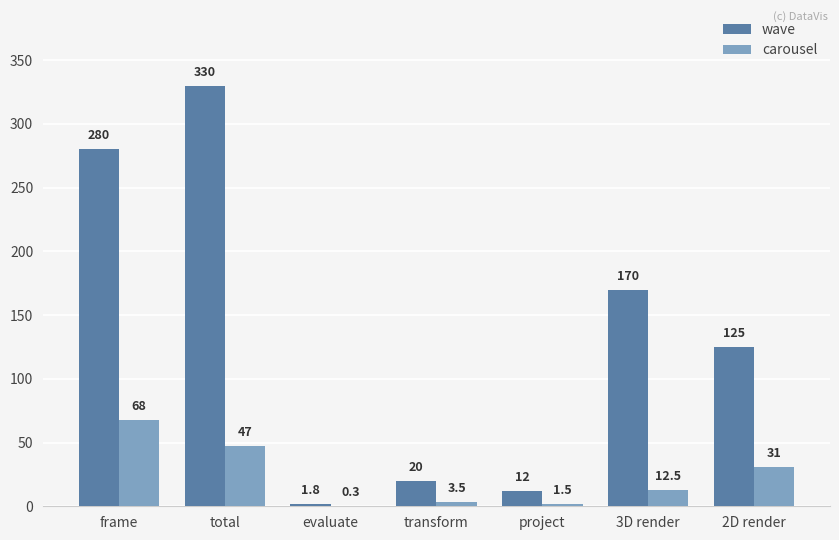

The carousel series shows 108.4 at frame. True or false?

False